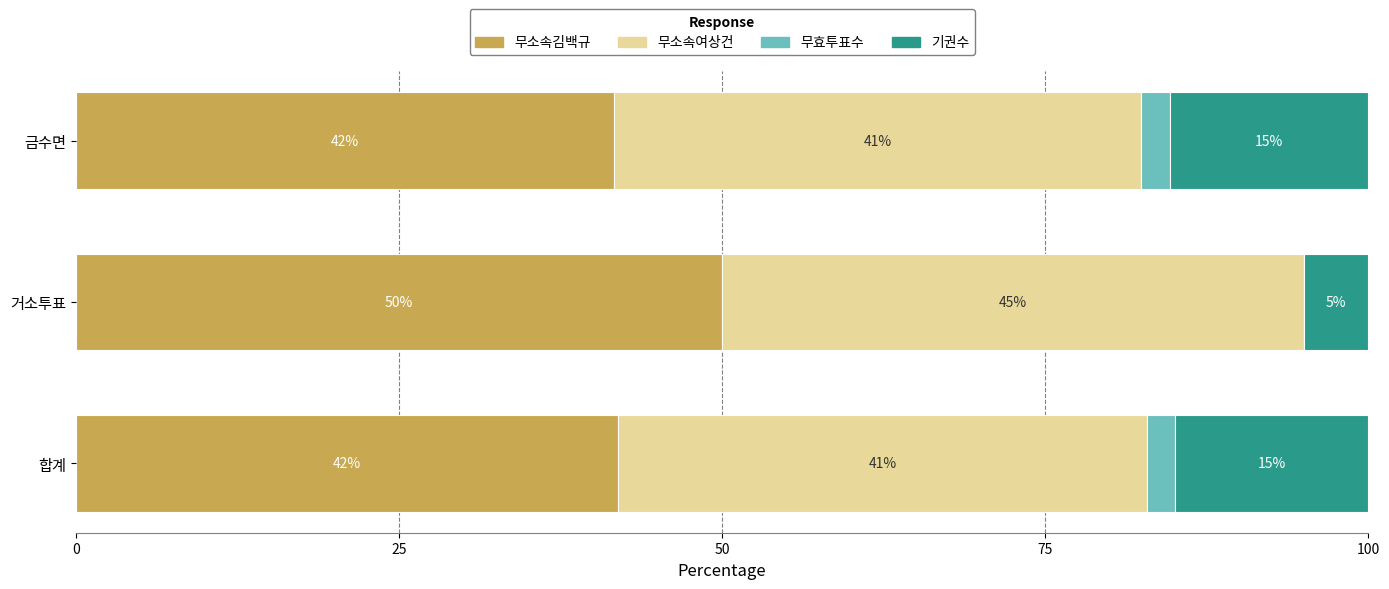

What is the total value across all series at 거소투표?

100.0